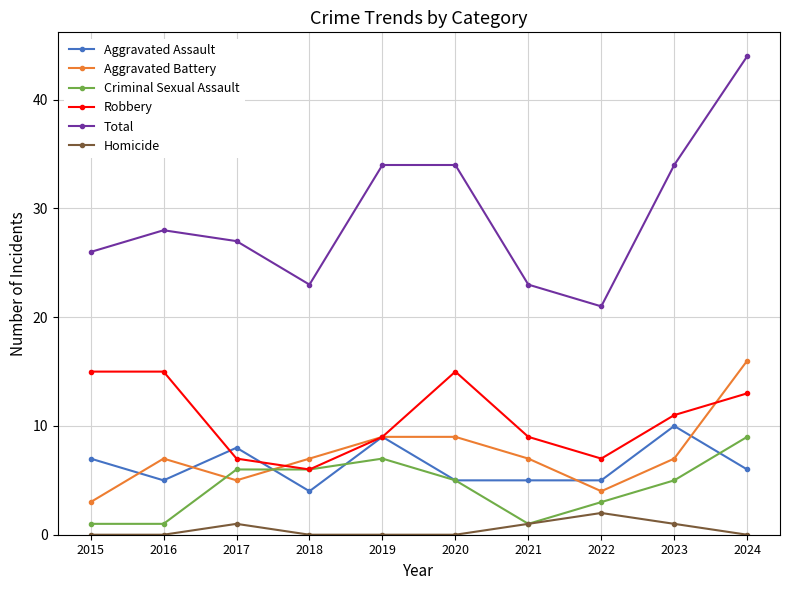

Reading left to right, list all the values displayed in this chart.

Aggravated Assault: 7	5	8	4	9	5	5	5	10	6
Aggravated Battery: 3	7	5	7	9	9	7	4	7	16
Criminal Sexual Assault: 1	1	6	6	7	5	1	3	5	9
Robbery: 15	15	7	6	9	15	9	7	11	13
Total: 26	28	27	23	34	34	23	21	34	44
Homicide: 0	0	1	0	0	0	1	2	1	0